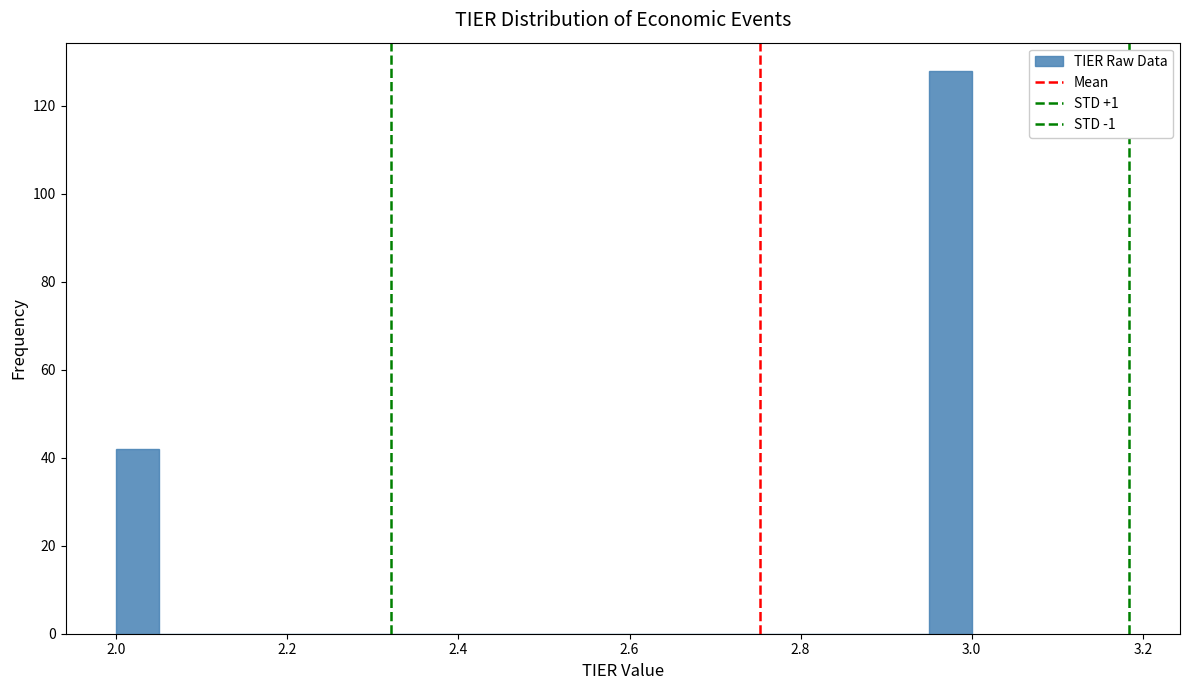

Around what value on the x-axis is the tallest bar? Give the approximate position of its centre, as read against the axis.

2.98